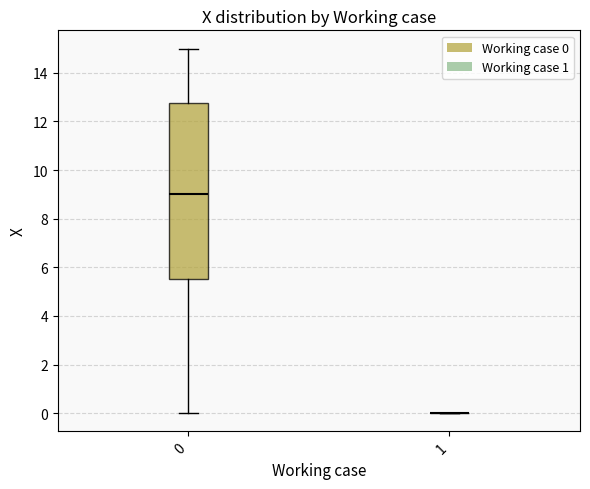

Reading left to right, read every box against the y-axis: the position of its median line, the range the box covers, and the ends of its whiskers. The values are not printed on the chart, so give them approximately, as read against the axis.

0: median 9.0, box 5.6 to 12.8, whiskers 0.0 to 15.0
1: box collapsed to a line at 0.0, whiskers 0.0 to 0.0